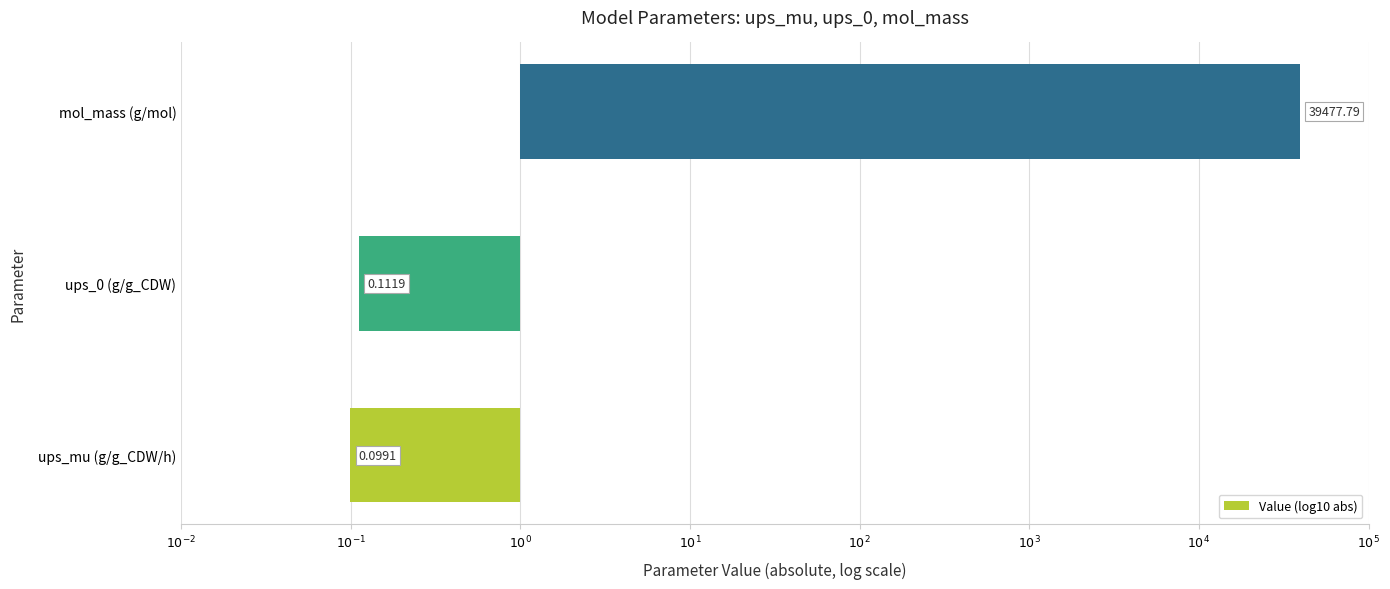

What is the difference between the maximum and minimum values?

5.6